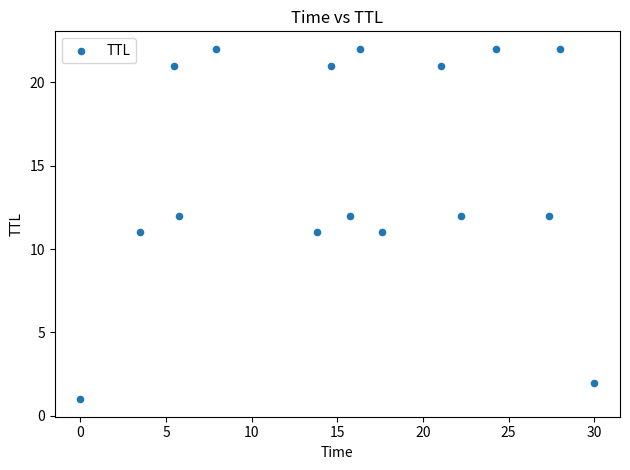

What is the range of Y values (max minus min)?

21